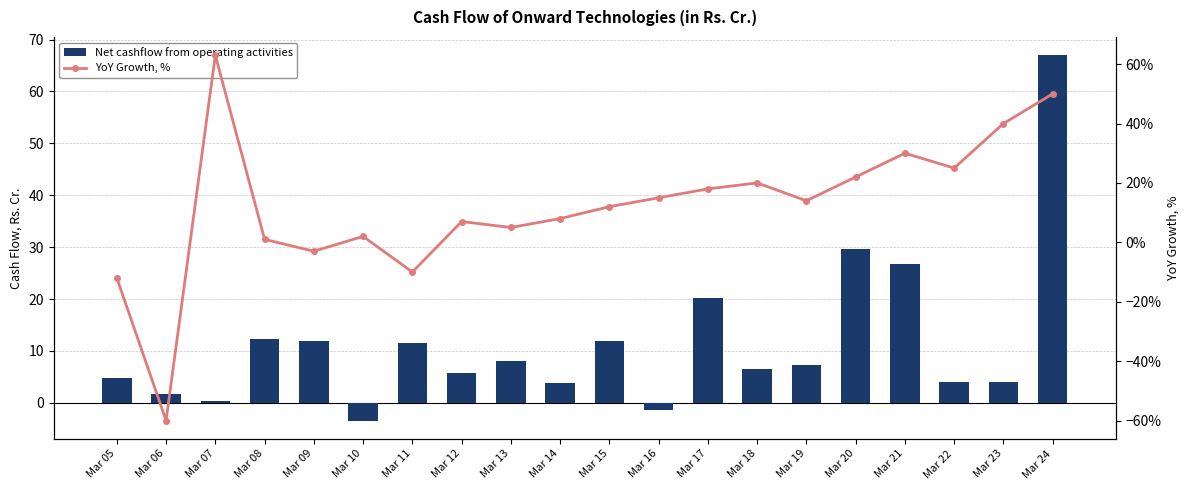

What is the difference between the maximum and minimum values in the Net cashflow from operating activities series?

70.4